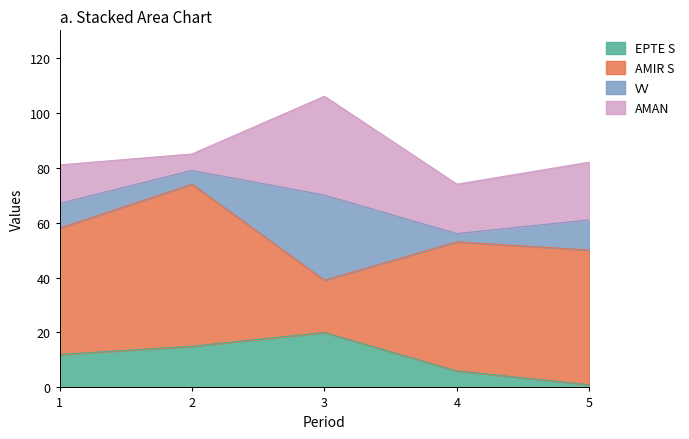

Which series has the largest range (max minus min)?

AMIR S